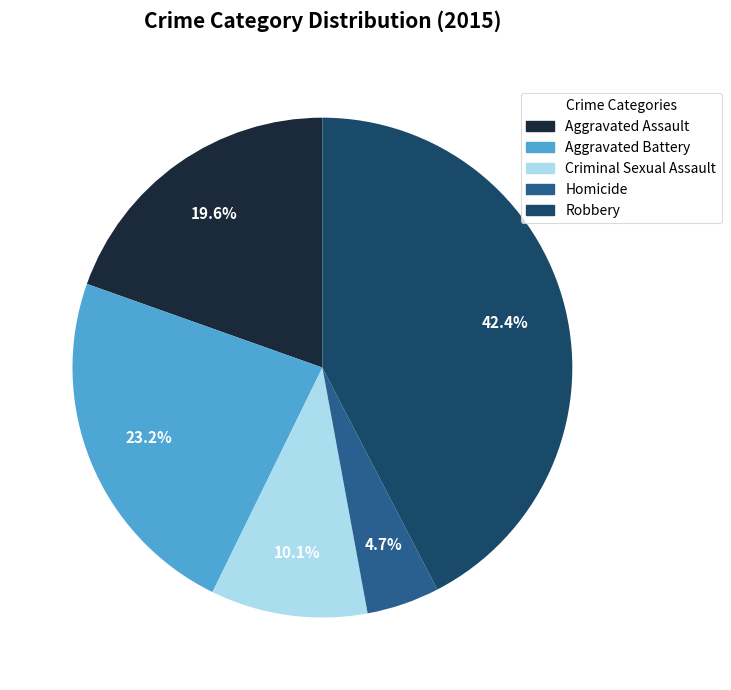

To the nearest percent, what is the combined percentage of Aggravated Assault and Homicide?

24%